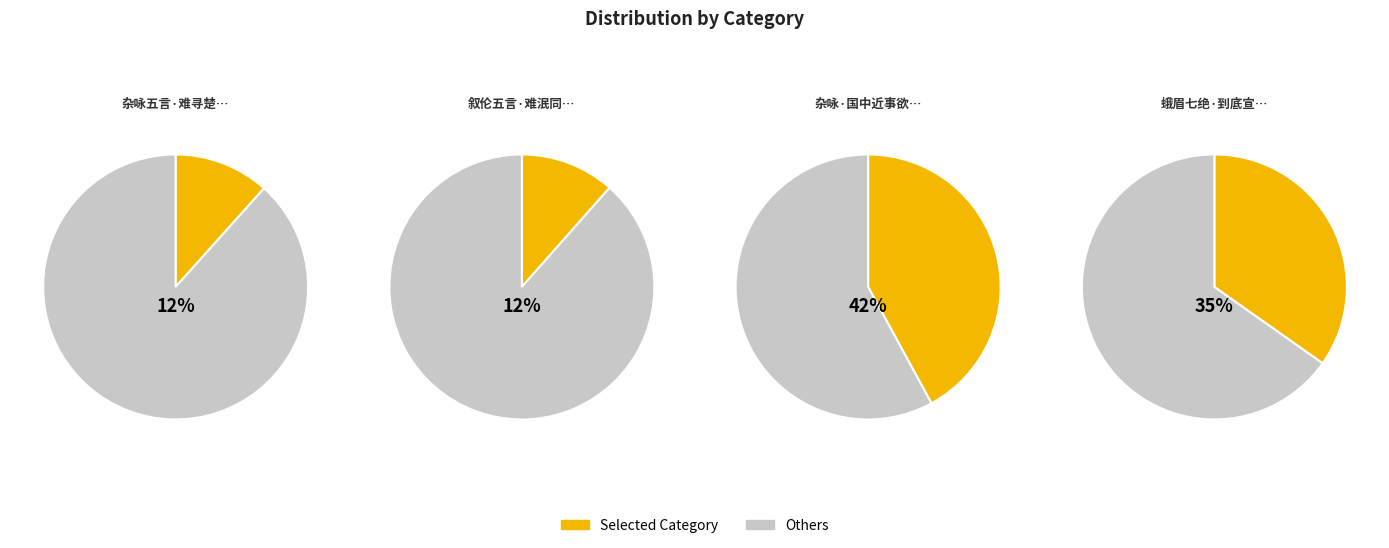

Is it true that 杂咏·国中近事欲言难 is 52% of the pie?

False